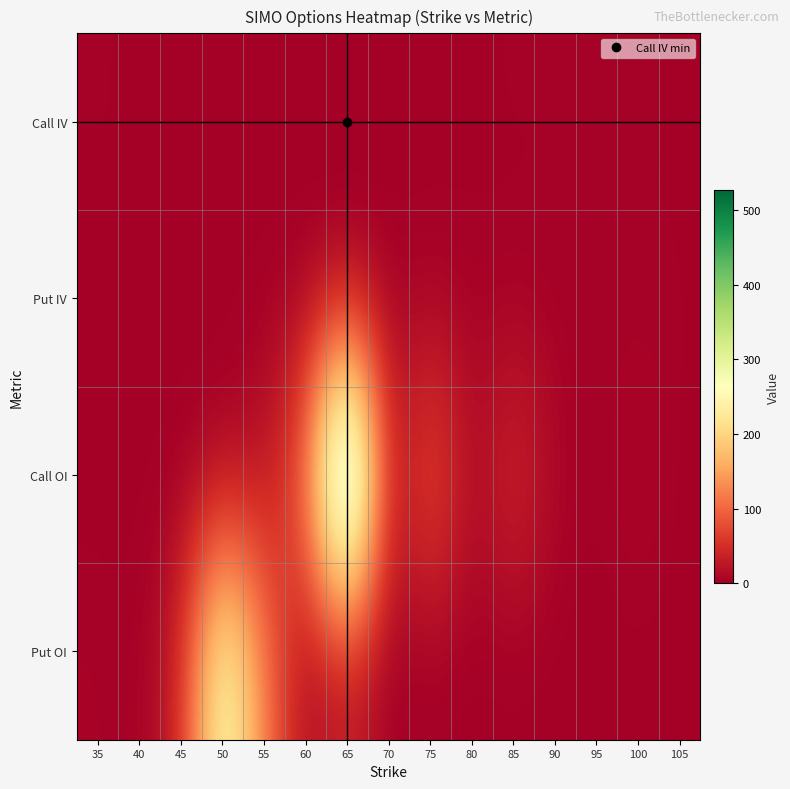

Which series has the widest spread of values?

Call OI